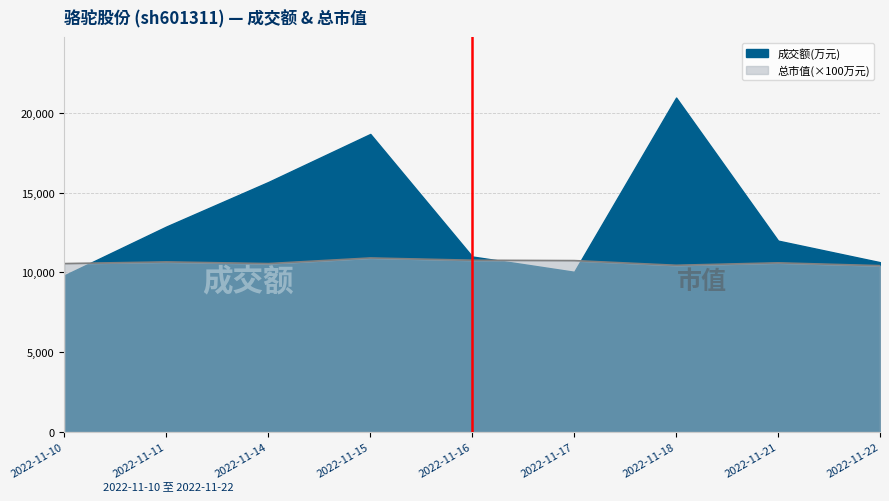

Where is the first local minimum for 成交额(万元)?

2022-11-17